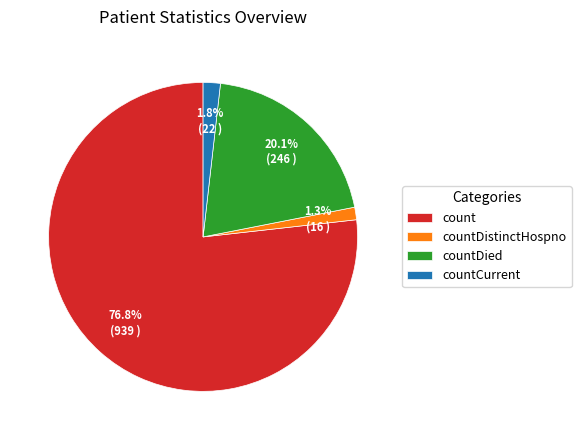

Does countDistinctHospno account for over 50% of the chart?

No